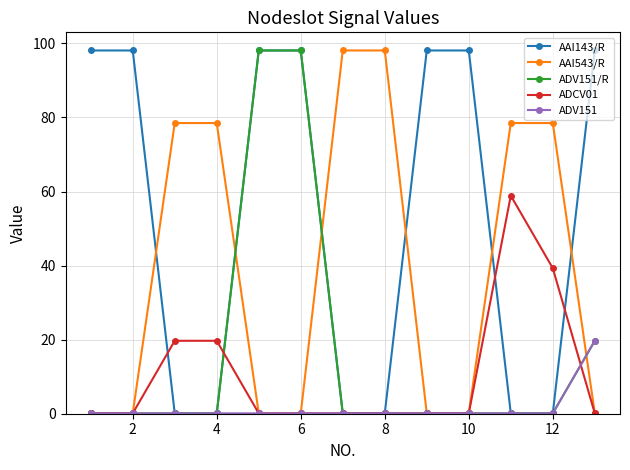

What is the maximum value for ADCV01?

58.9